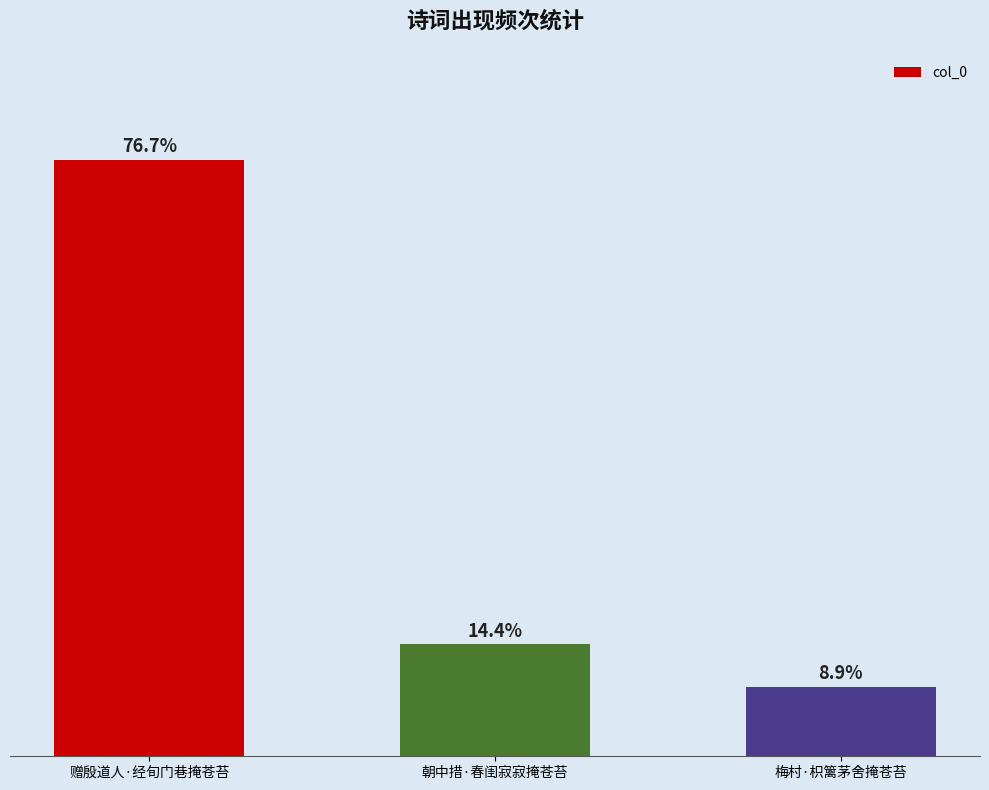

Does the chart contain any negative values?

No